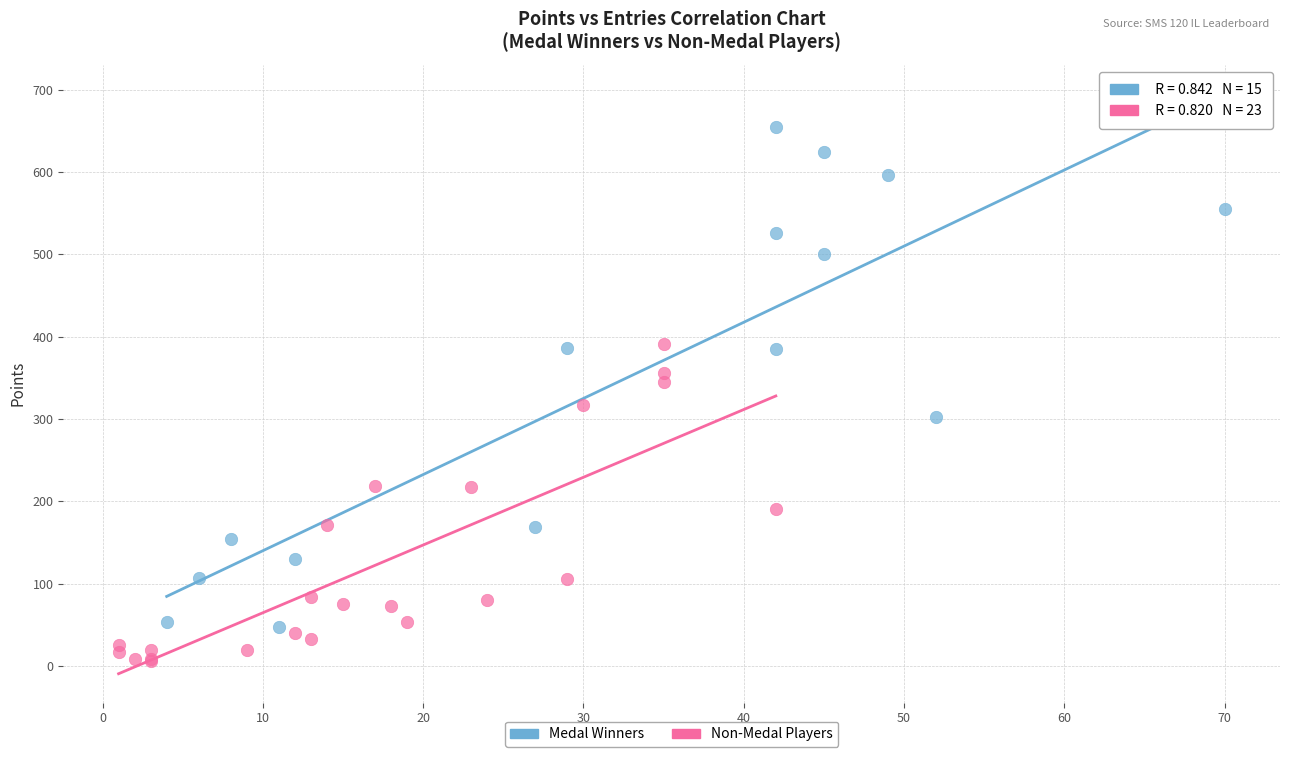

What are all the series names shown in the legend?

Medal Winners, Non-Medal Players